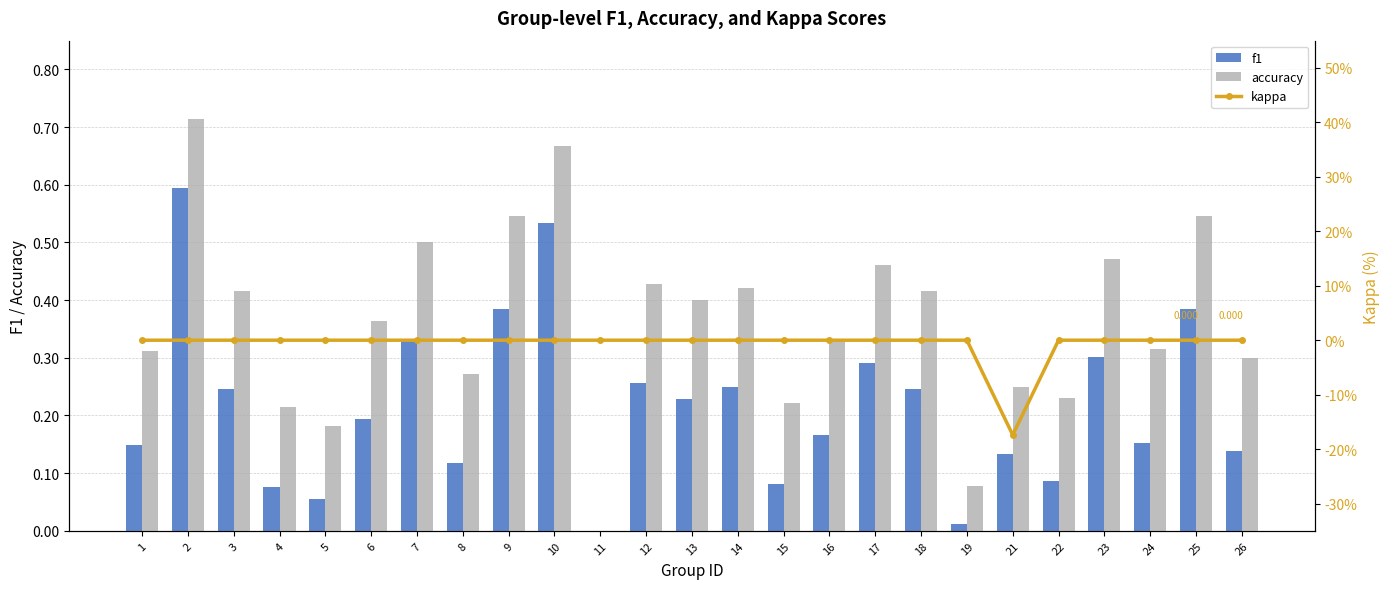

How many values in the f1 series exceed 0?

24